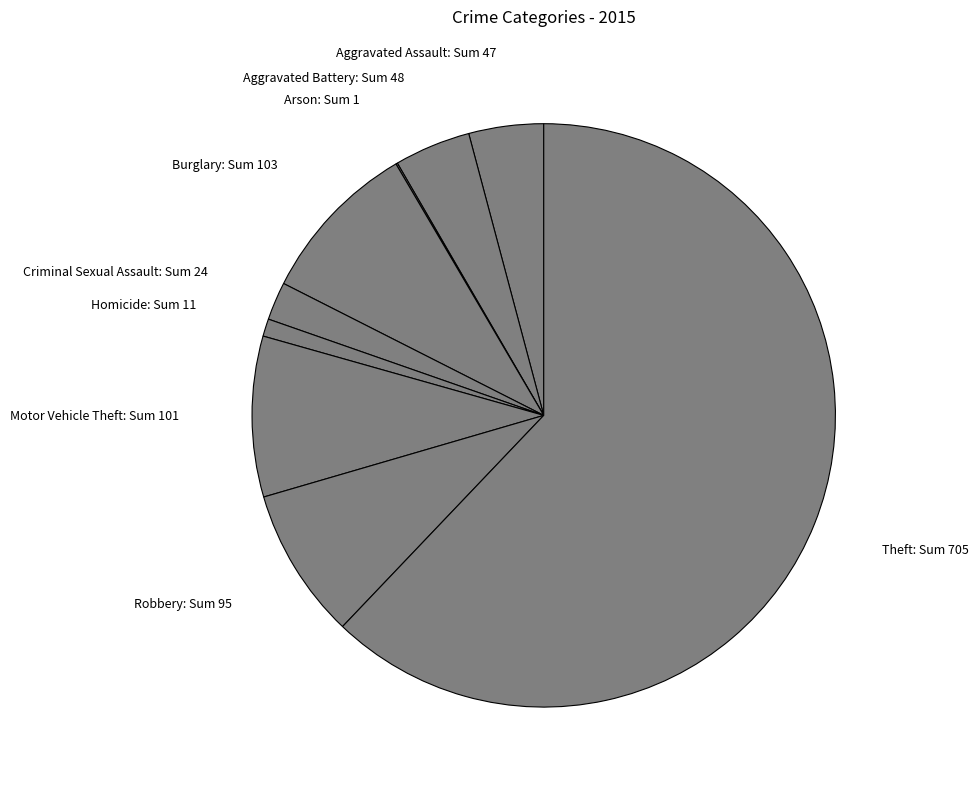

Combined, do Robbery: Sum 95 and Motor Vehicle Theft: Sum 101 account for over 50%?

No